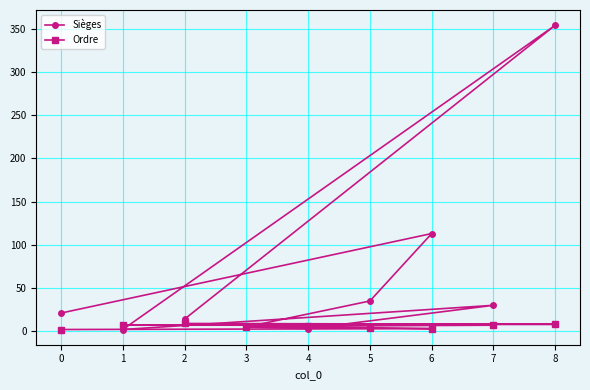

The value of Sièges at 8 is 637. True or false?

False